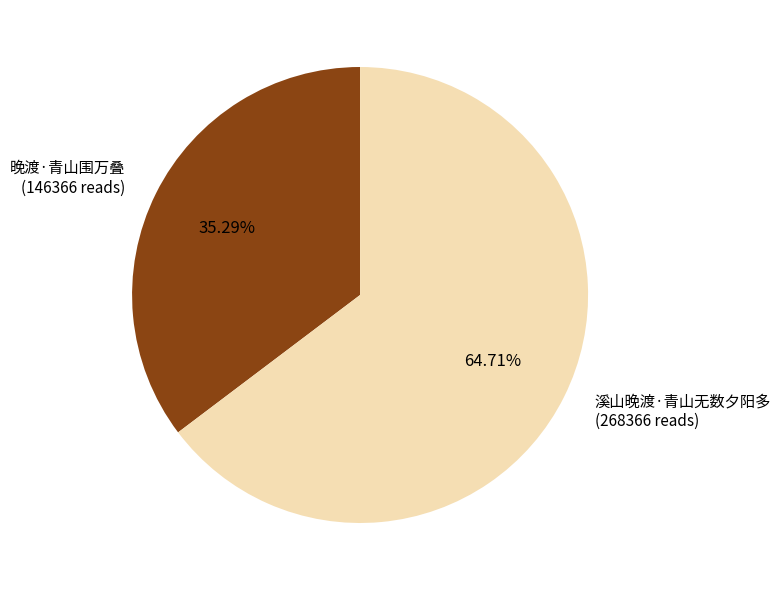

To the nearest percent, what is the average slice percentage?

50%